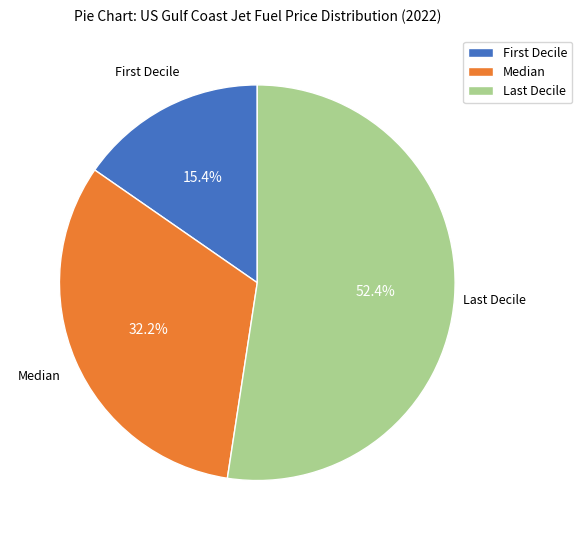

To the nearest percent, what portion does Median represent?

32%